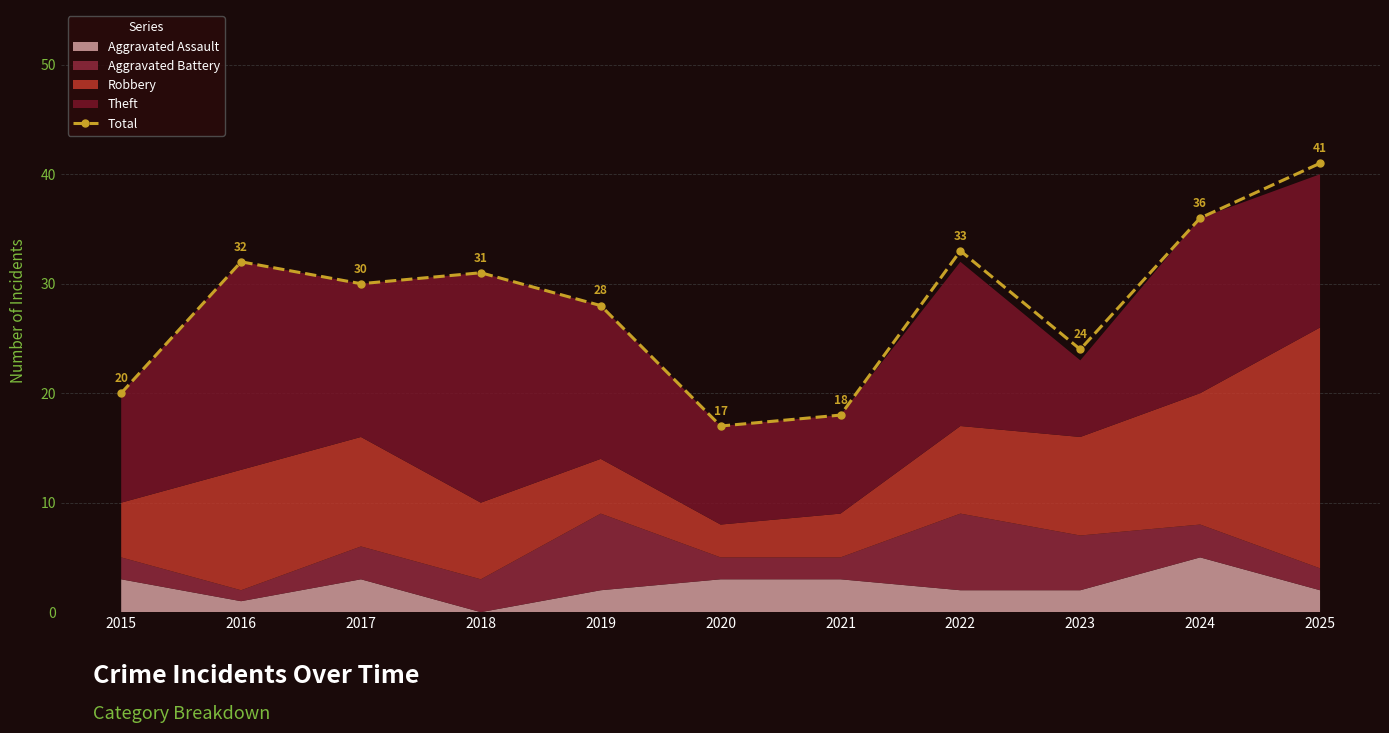

What is the average value?

28